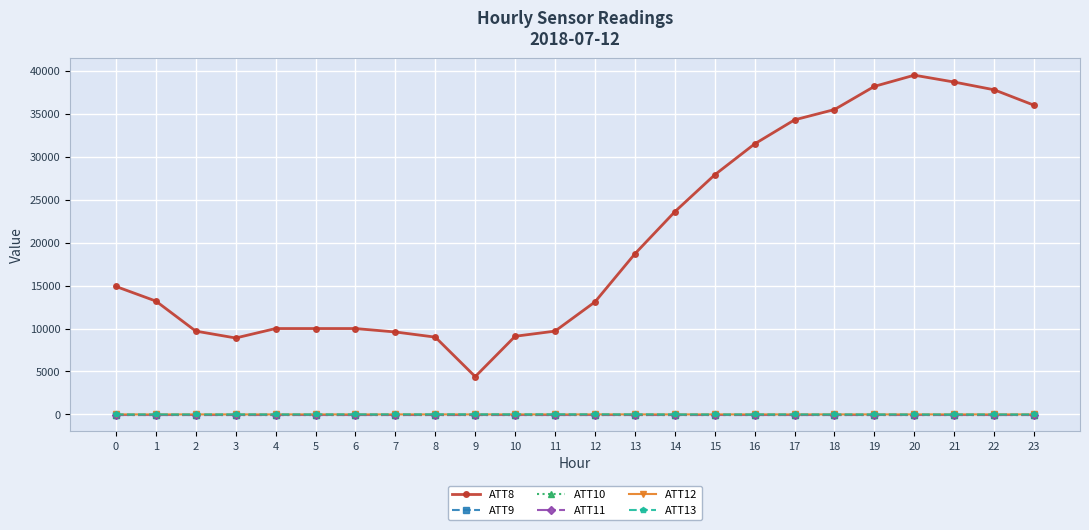

Is this an area chart (filled region under the line)?

No